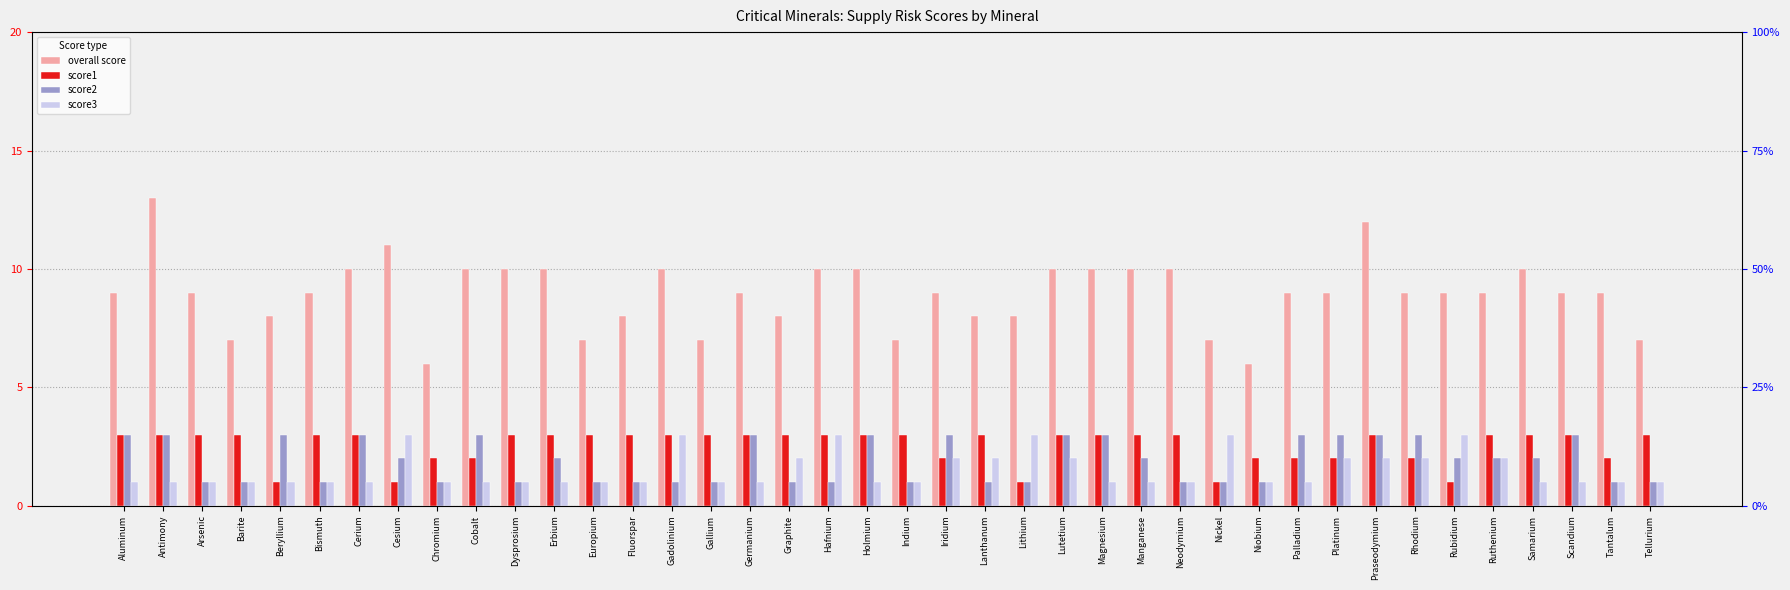

Which series has the widest spread of values?

overall score